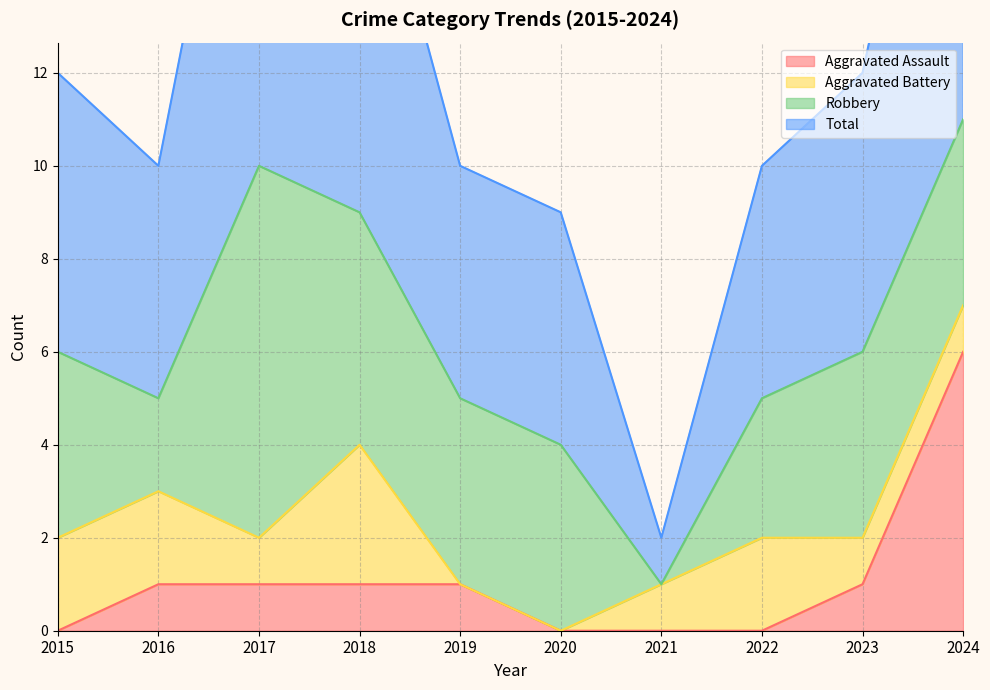

What is the difference between the highest and lowest values at 2015?

12